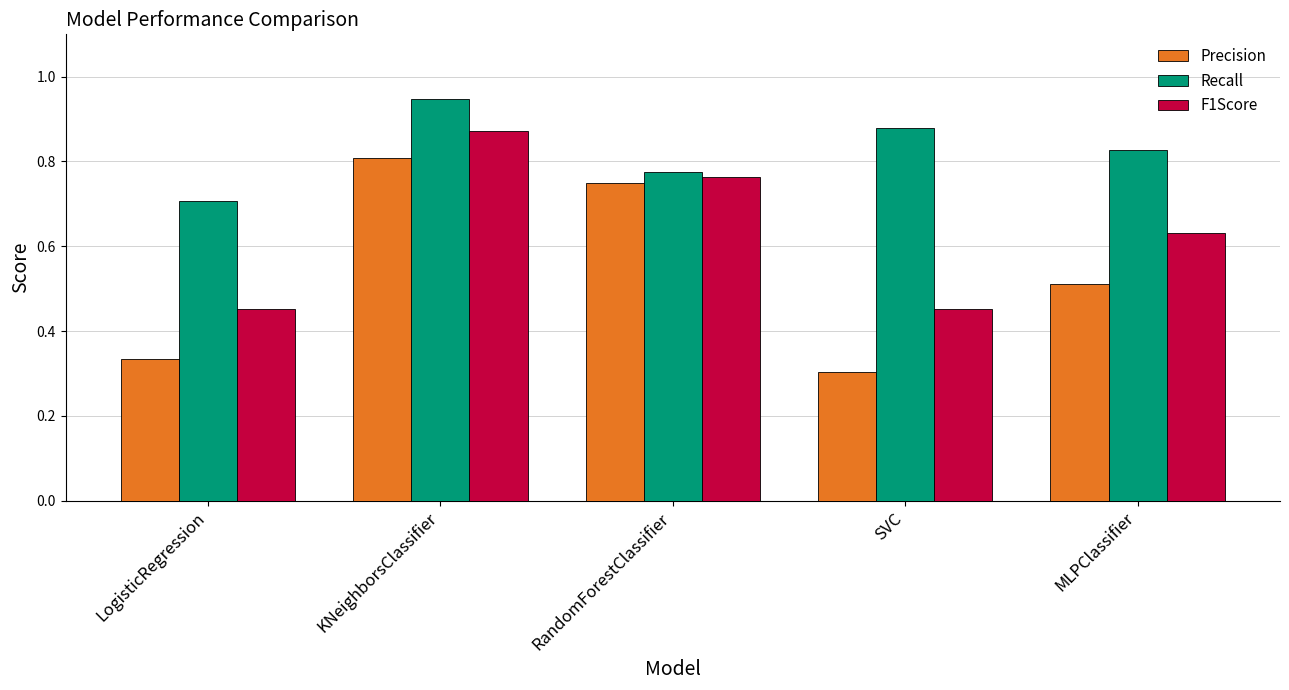

Does the chart contain stacked bars?

No